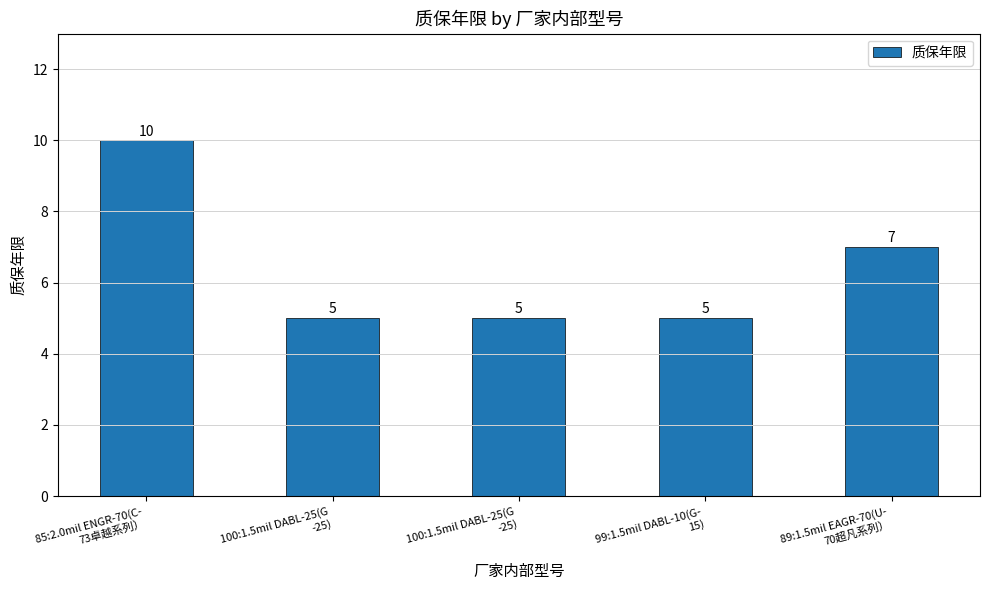

What is the difference between the maximum and minimum values?

5